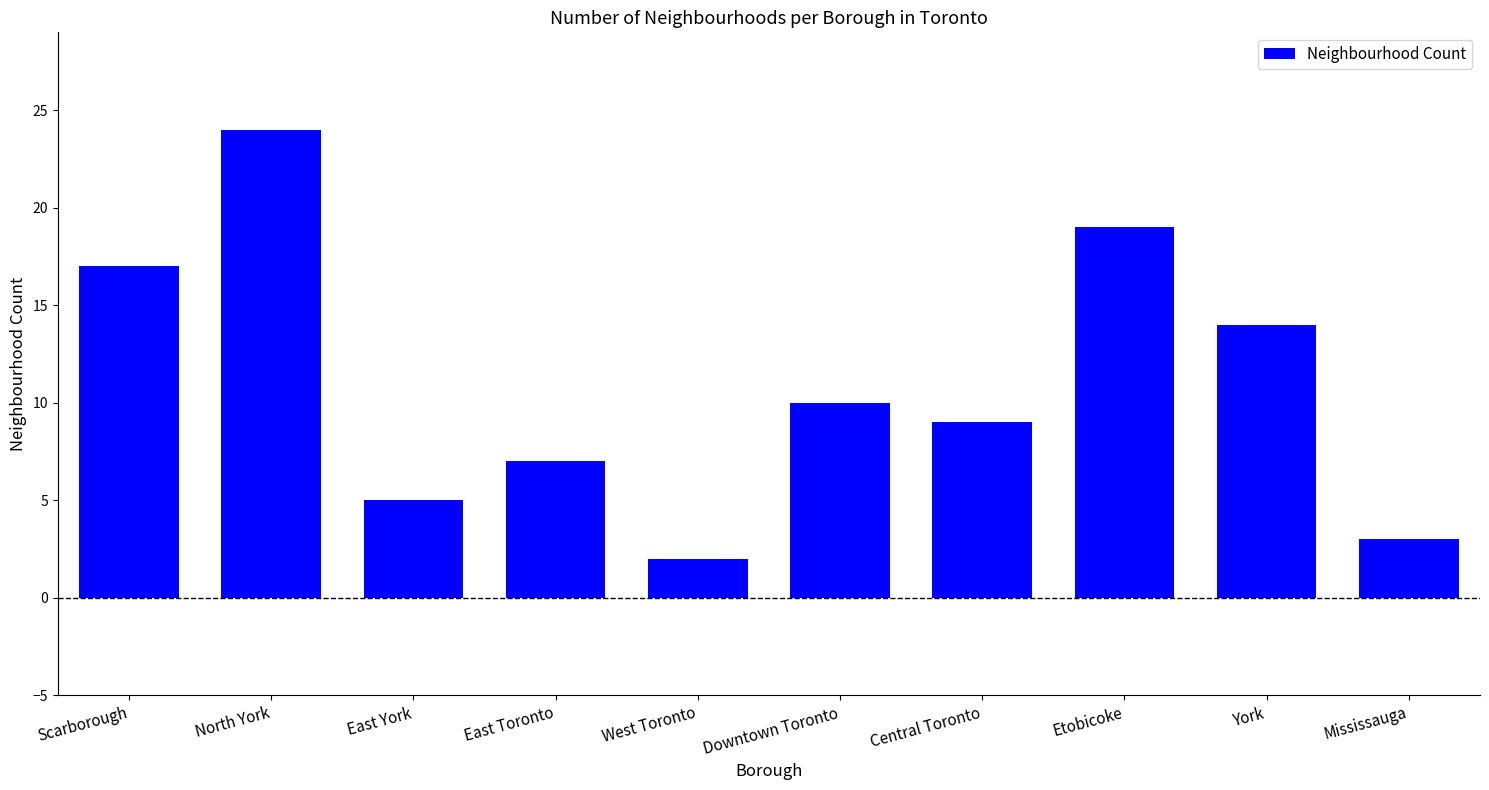

Does the chart contain stacked bars?

No